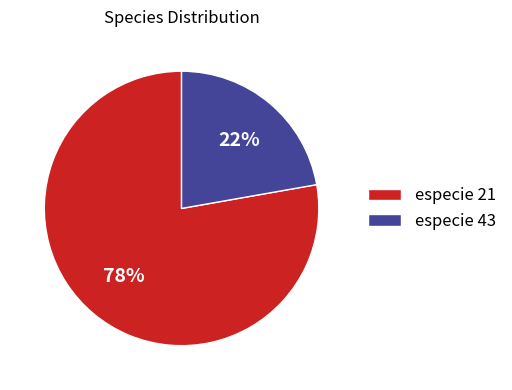

Is the sum of especie 43 and especie 21 greater than half?

Yes